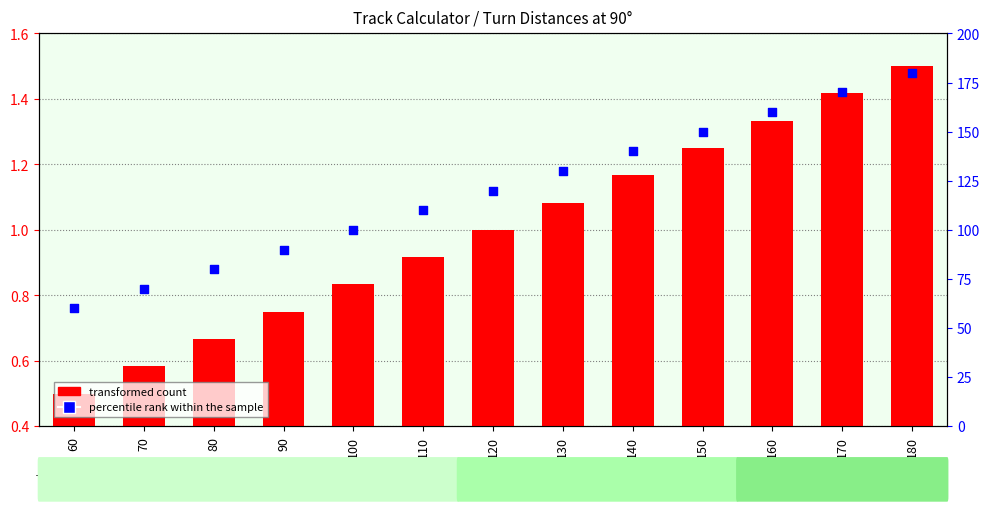

Which series has the widest spread of Y values?

percentile rank within the sample